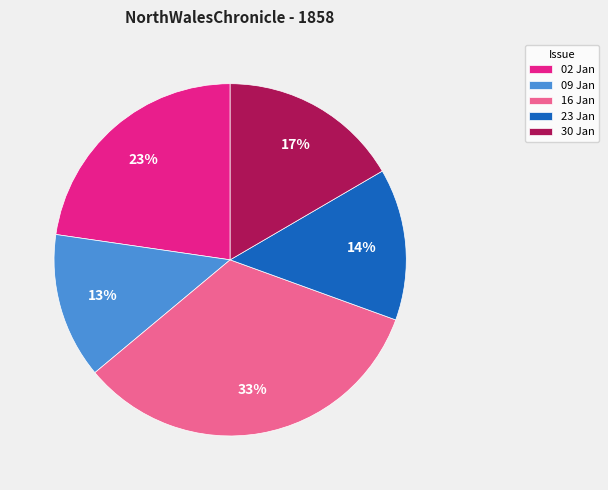

Which slice is the largest?

16 Jan